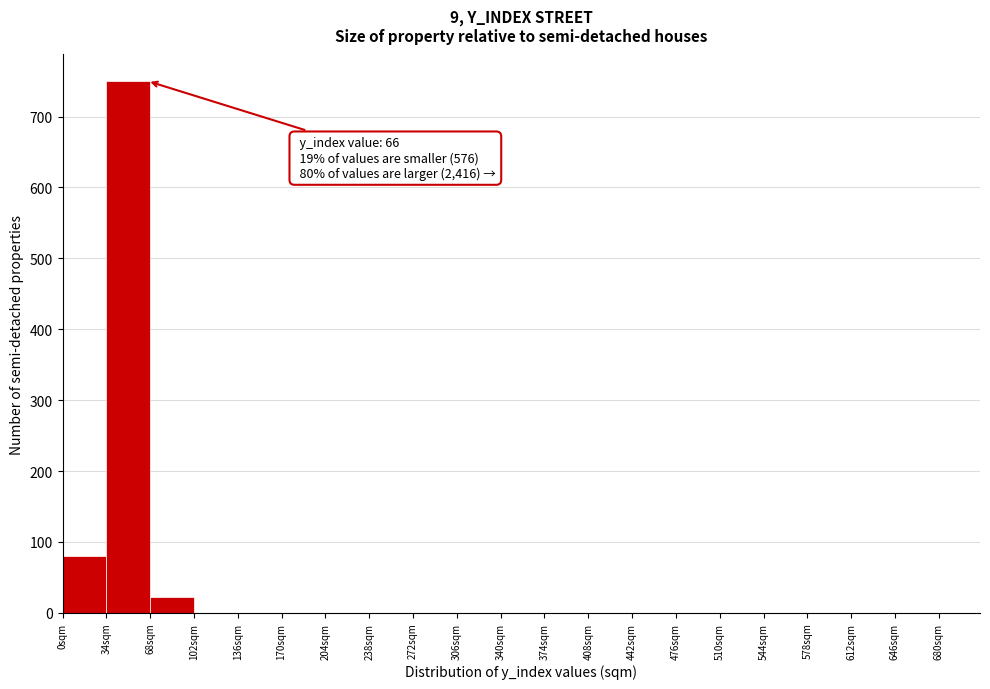

Which range on the x-axis has the tallest bar?

34 to 68